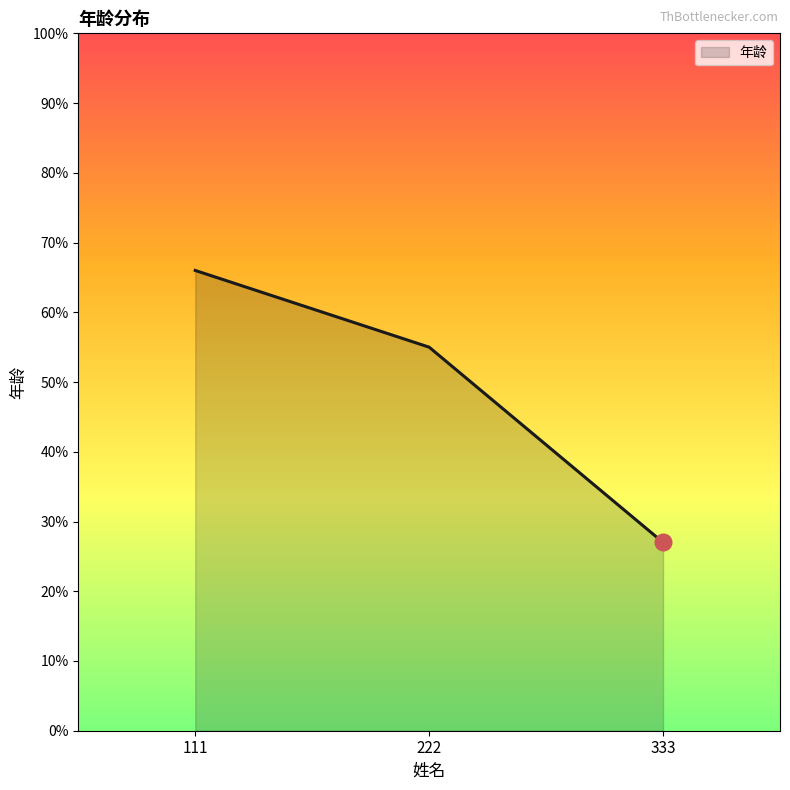

What is the maximum value shown in the chart?

66